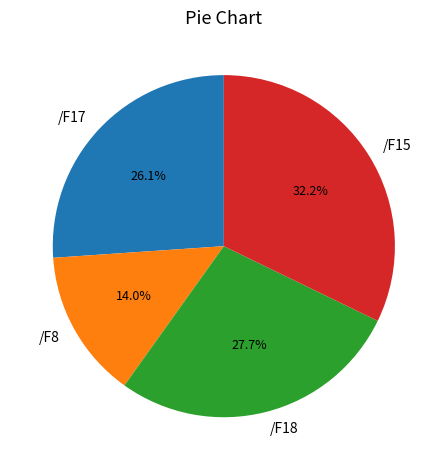

To the nearest percent, what is the difference between the largest and smallest slice percentages?

18%